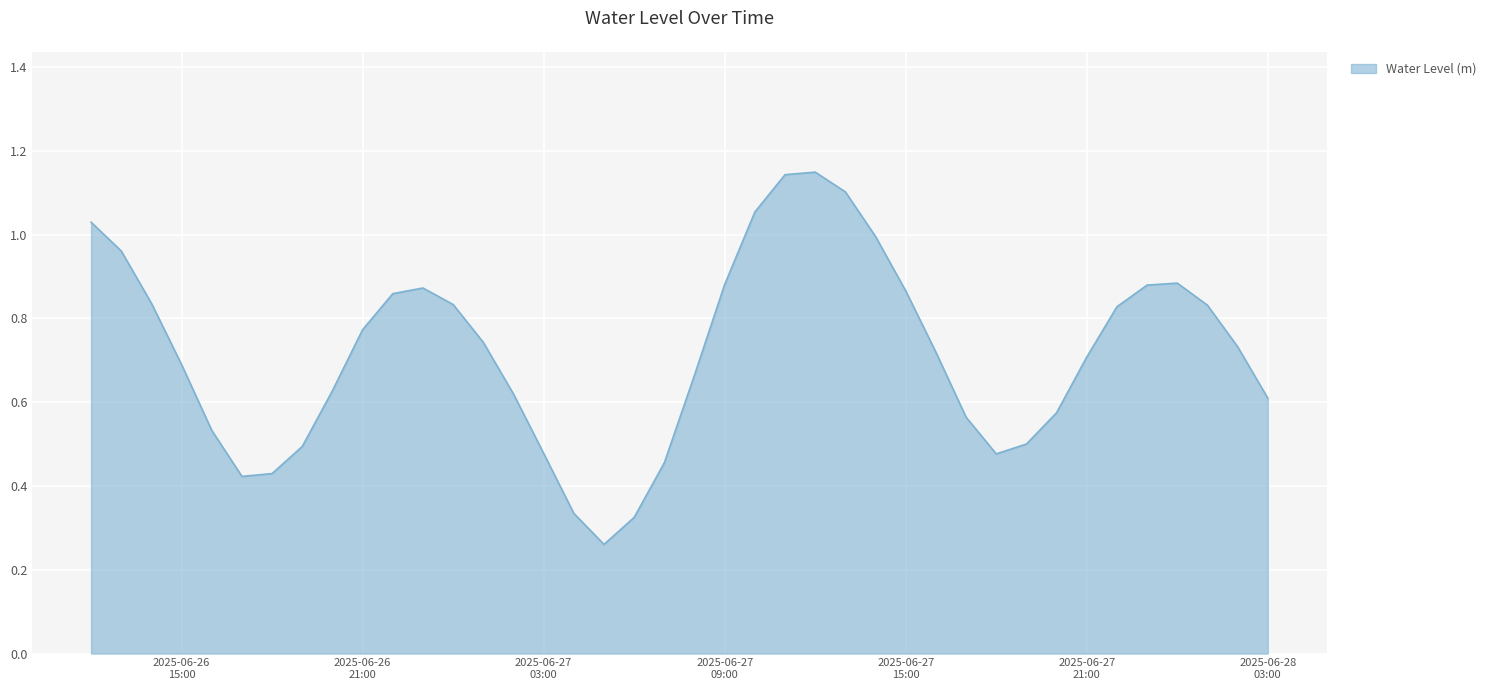

Rank the categories by value from highest to lowest.

2025-06-27 12:00:00, 2025-06-27 11:00:00, 2025-06-27 13:00:00, 2025-06-27 10:00:00, 2025-06-26 12:00:00, 2025-06-27 14:00:00, 2025-06-26 13:00:00, 2025-06-28 00:00:00, 2025-06-27 09:00:00, 2025-06-27 23:00:00, 2025-06-26 23:00:00, 2025-06-27 15:00:00, 2025-06-26 22:00:00, 2025-06-26 14:00:00, 2025-06-27 00:00:00, 2025-06-28 01:00:00, 2025-06-27 22:00:00, 2025-06-26 21:00:00, 2025-06-27 01:00:00, 2025-06-28 02:00:00, 2025-06-27 16:00:00, 2025-06-27 21:00:00, 2025-06-26 15:00:00, 2025-06-27 08:00:00, 2025-06-26 20:00:00, 2025-06-27 02:00:00, 2025-06-28 03:00:00, 2025-06-27 20:00:00, 2025-06-27 17:00:00, 2025-06-26 16:00:00, 2025-06-27 19:00:00, 2025-06-26 19:00:00, 2025-06-27 03:00:00, 2025-06-27 18:00:00, 2025-06-27 07:00:00, 2025-06-26 18:00:00, 2025-06-26 17:00:00, 2025-06-27 04:00:00, 2025-06-27 06:00:00, 2025-06-27 05:00:00